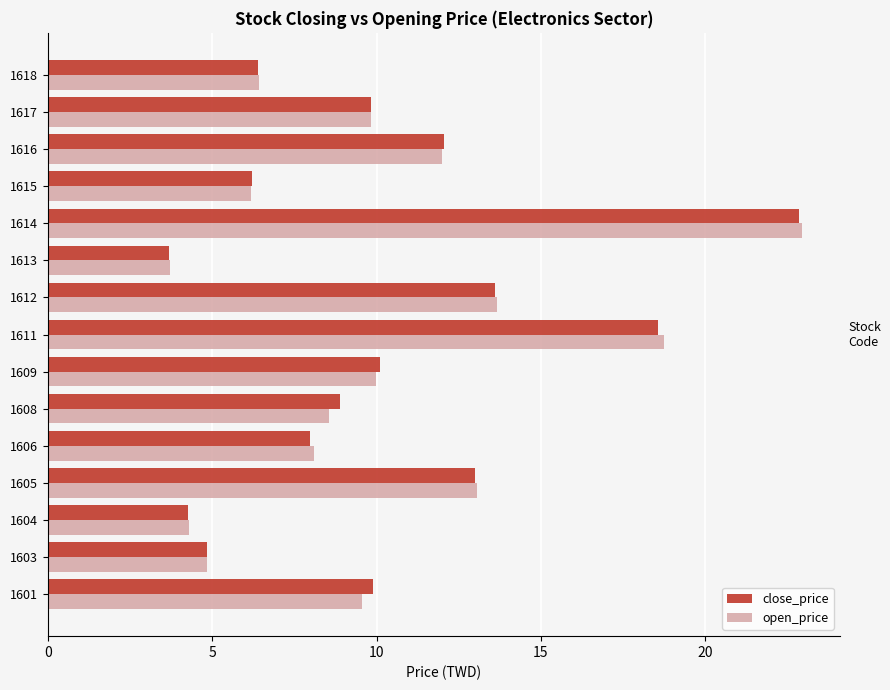

What is the spread (max minus min) of values at 1608?

0.4